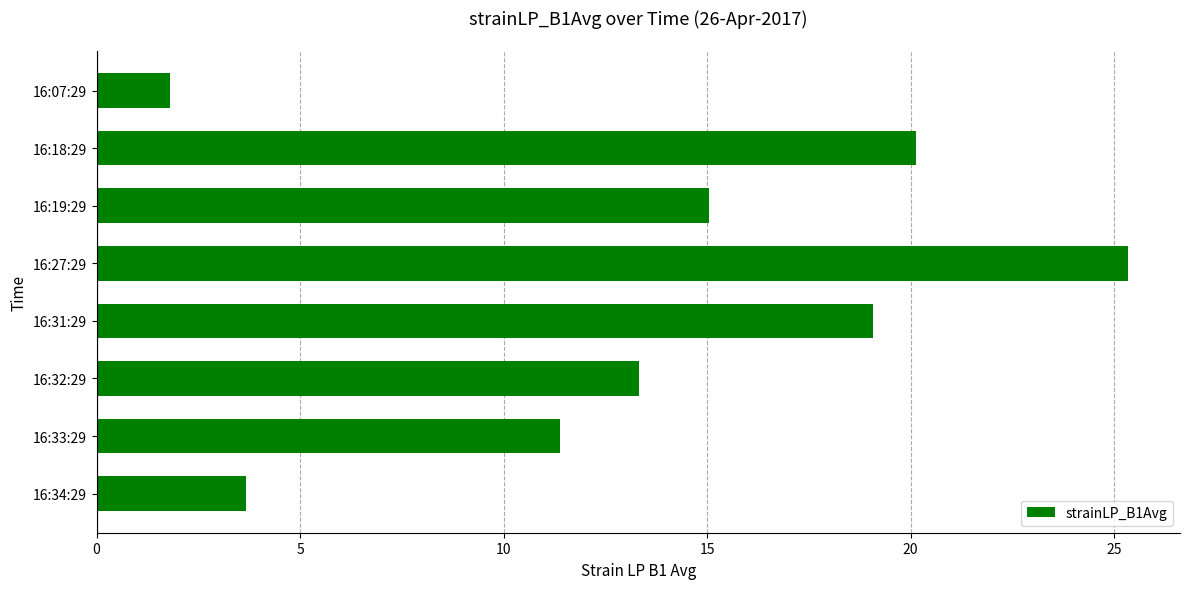

Reading top to bottom, transcribe all the data shown in this chart.

1.8	20.1	15.0	25.4	19.1	13.3	11.4	3.7